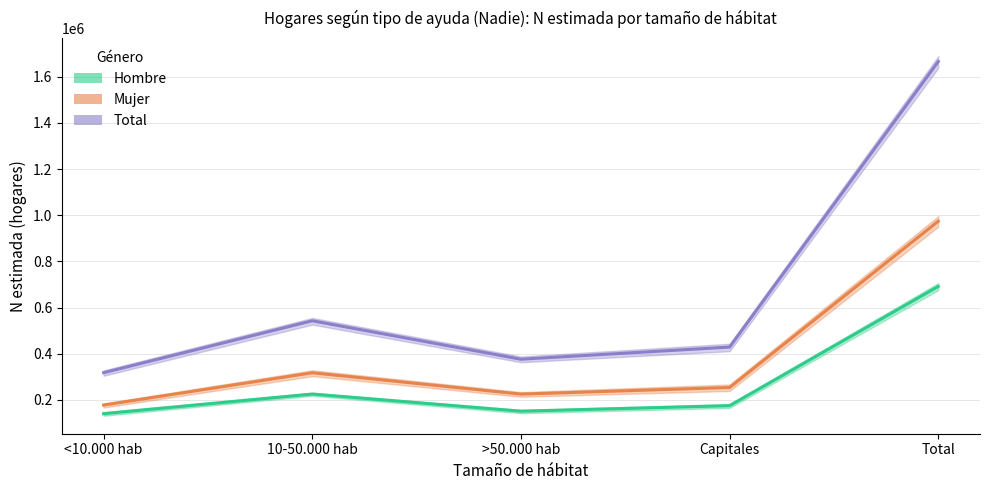

List the series in order of their overall mean, highest first.

Total (N estimada), Mujer (N estimada), Hombre (N estimada)